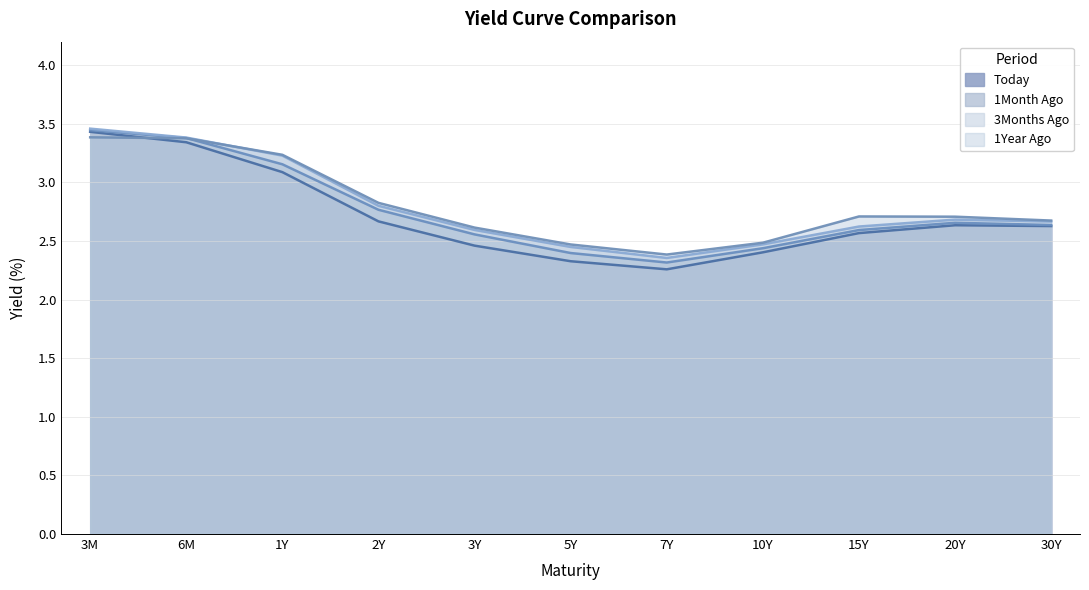

At which category is the sum across all series the highest?

3M